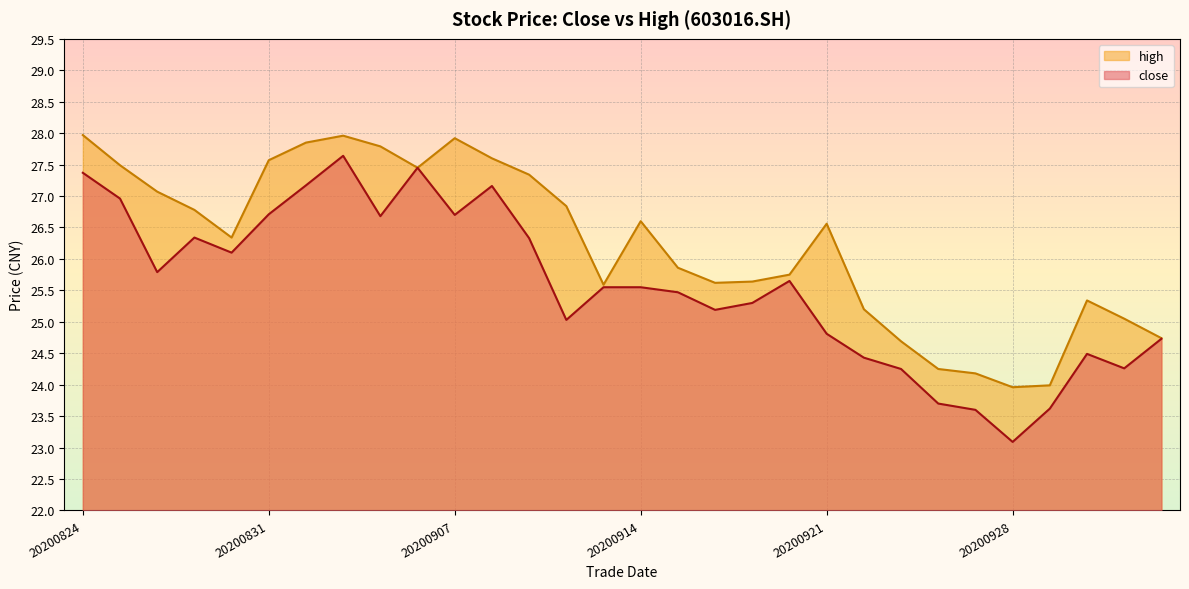

Which category has the lowest value in the close series?

20200928